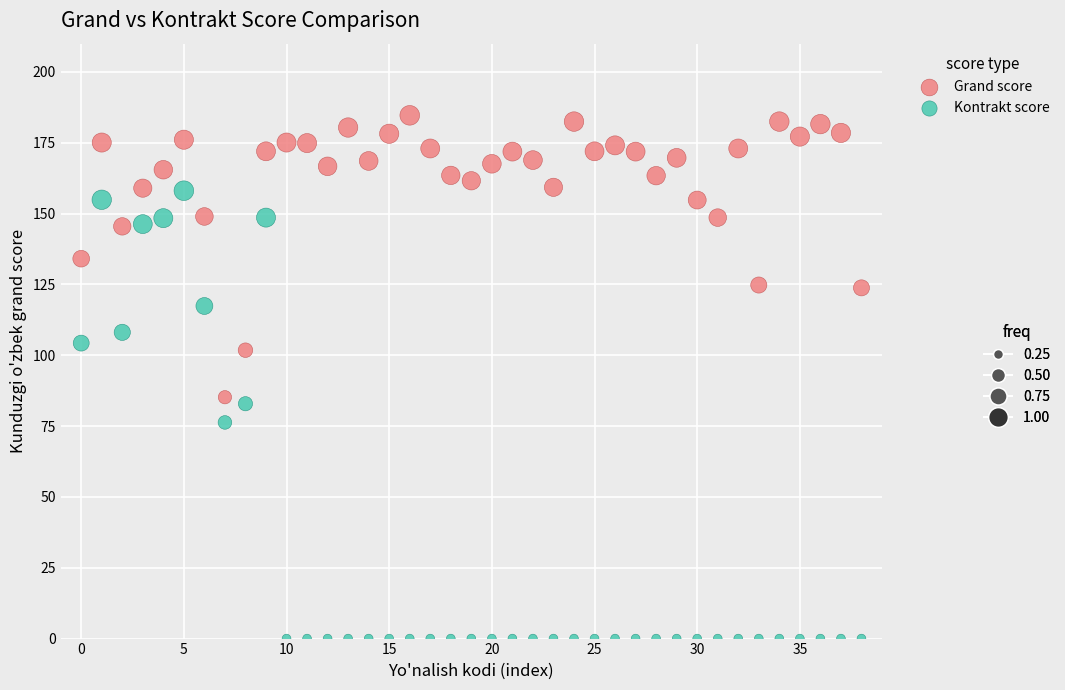

Across all data points, what is the range of Y values (max minus min)?

184.7